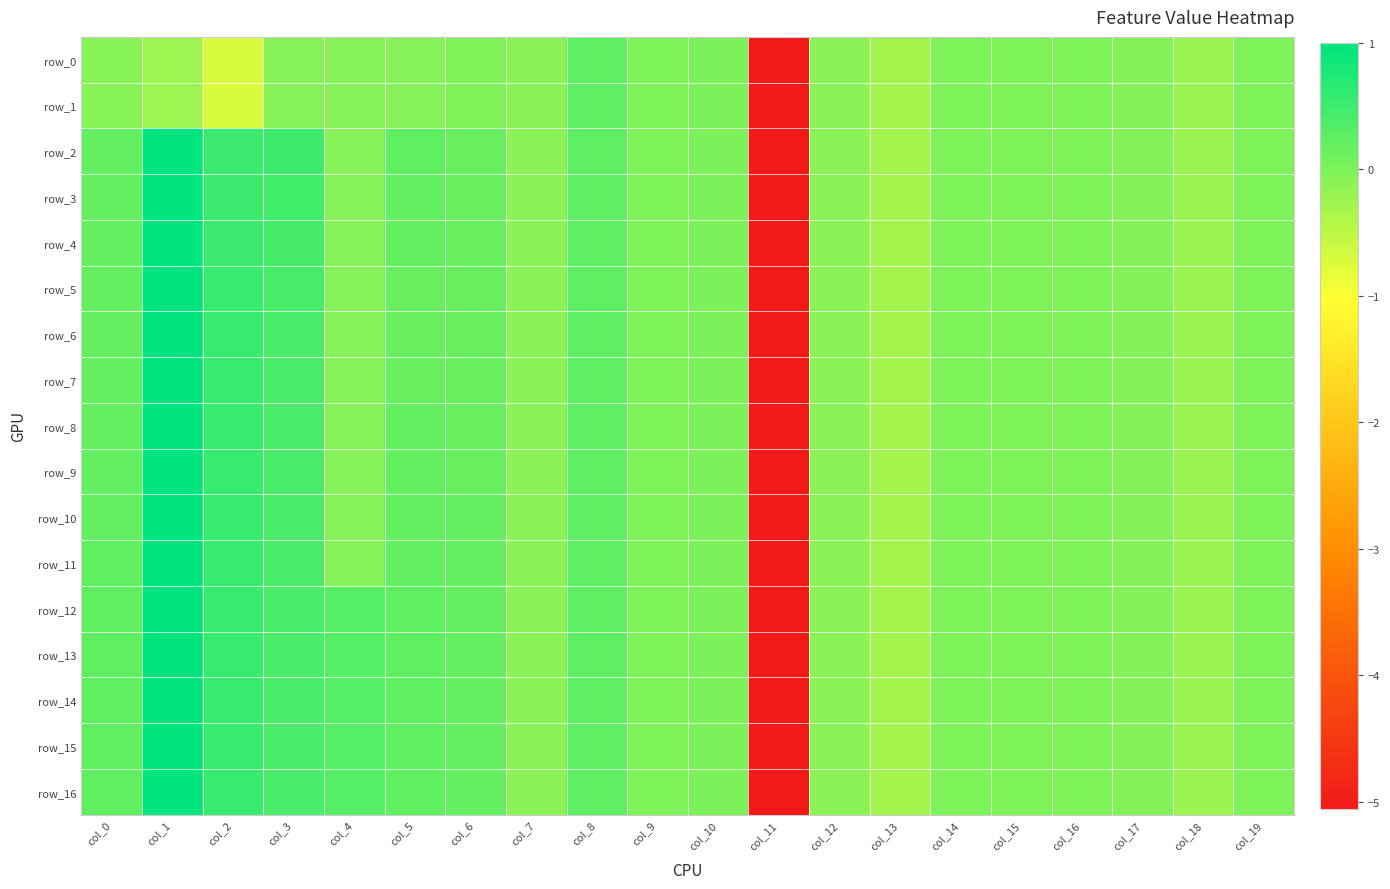

At col_0, list the series in order from smallest to largest.

row_0, row_1, row_6, row_5, row_7, row_4, row_8, row_3, row_2, row_9, row_10, row_11, row_12, row_13, row_14, row_15, row_16